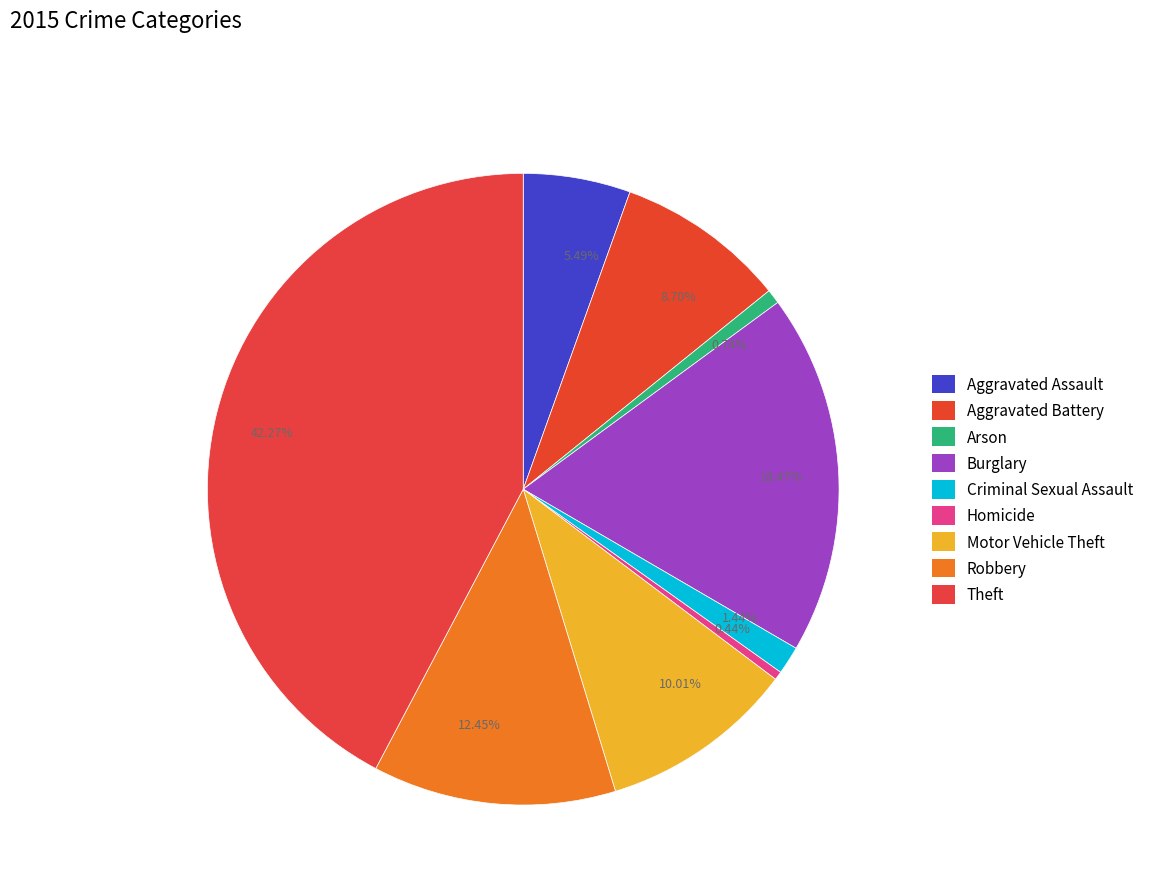

What is the total percentage of Arson and Criminal Sexual Assault?

2.2%